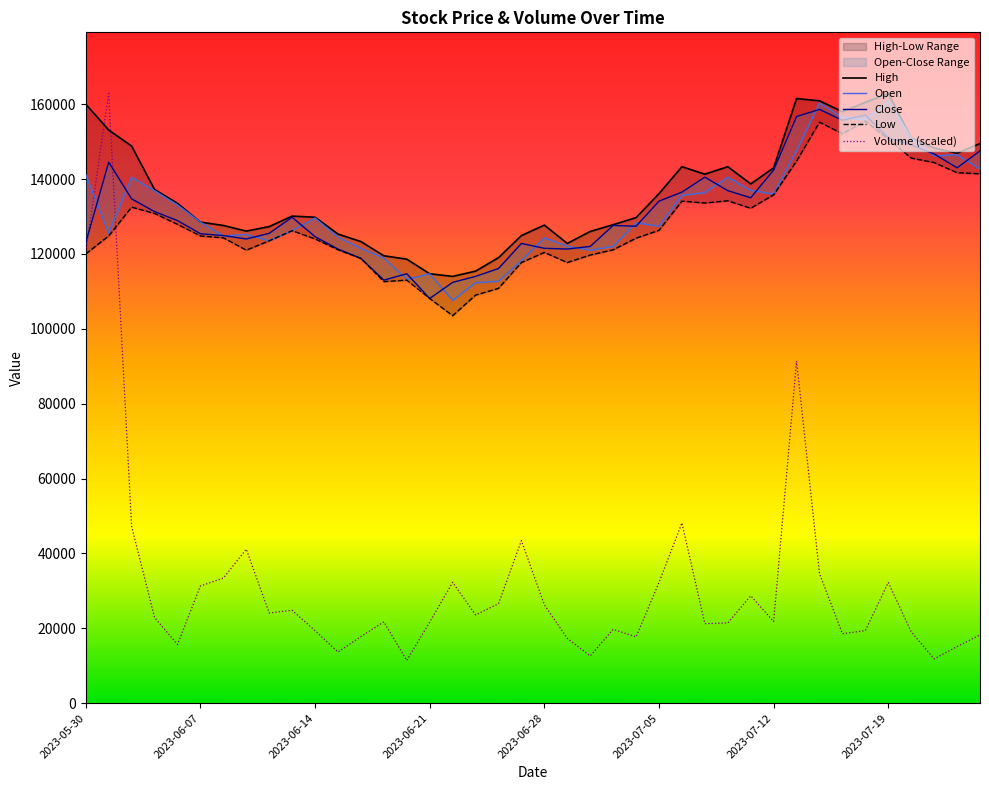

What is the approximate value of Open at 22?

121000.0